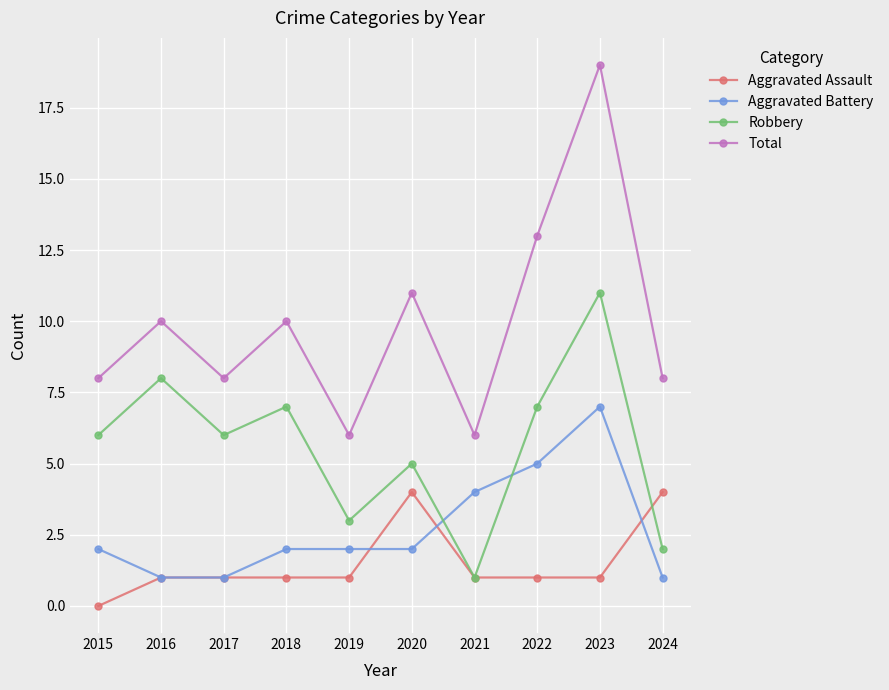

Does the chart have visible grid lines?

Yes